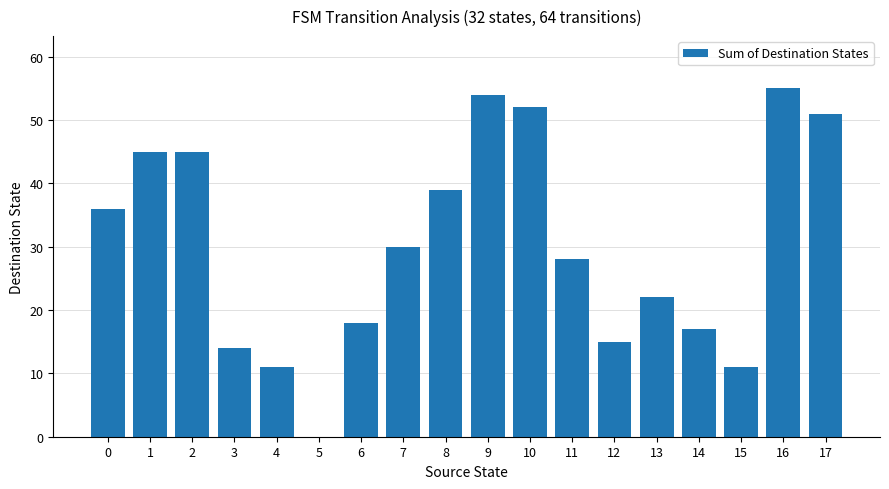

How many distinct data groups are displayed?

1